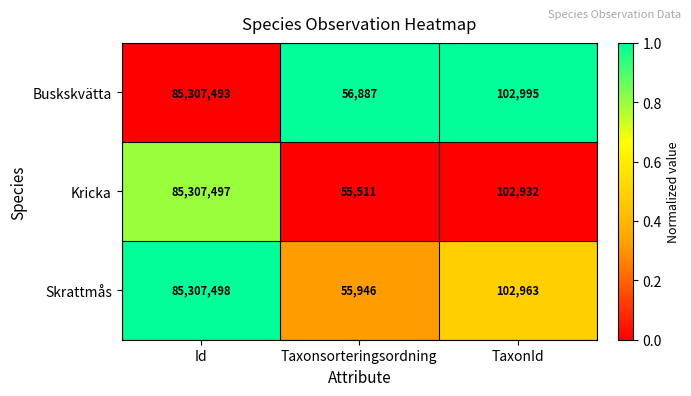

Which series changed the most between Id and TaxonId?

Kricka